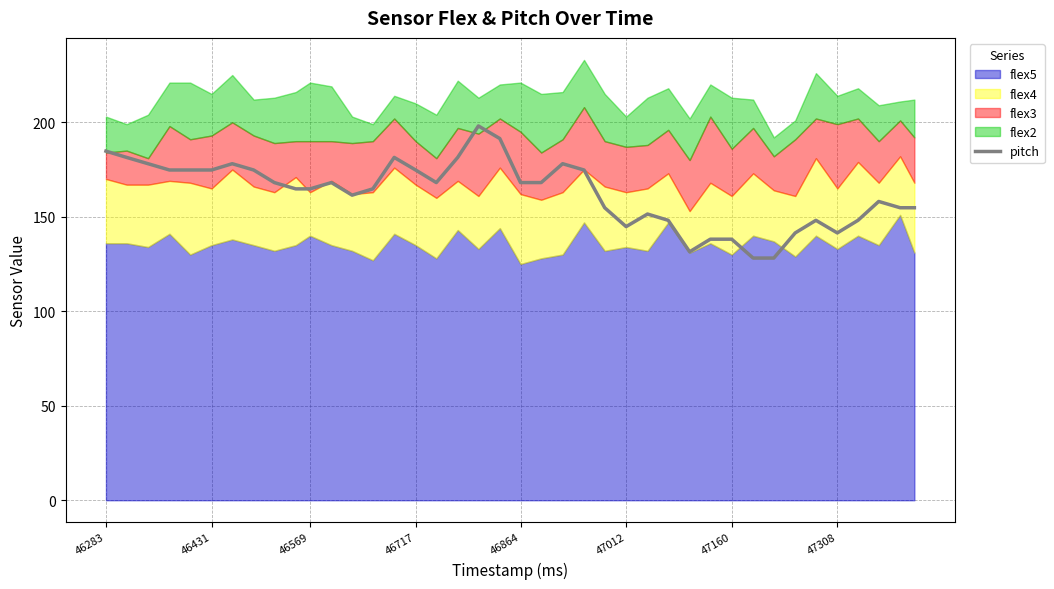

What is the minimum value for pitch?

128.2